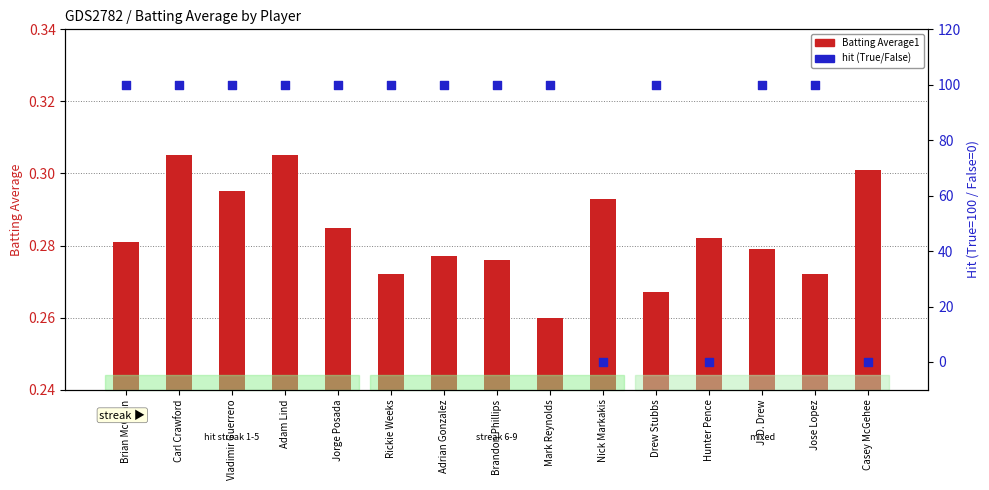

Which series has the widest spread of Y values?

hit (True/False)